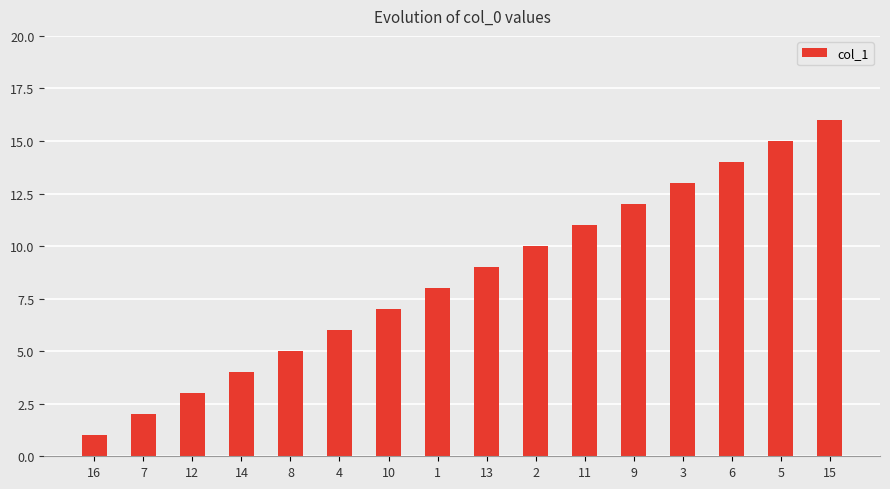

Is it true that the value at 2 is 15?

False